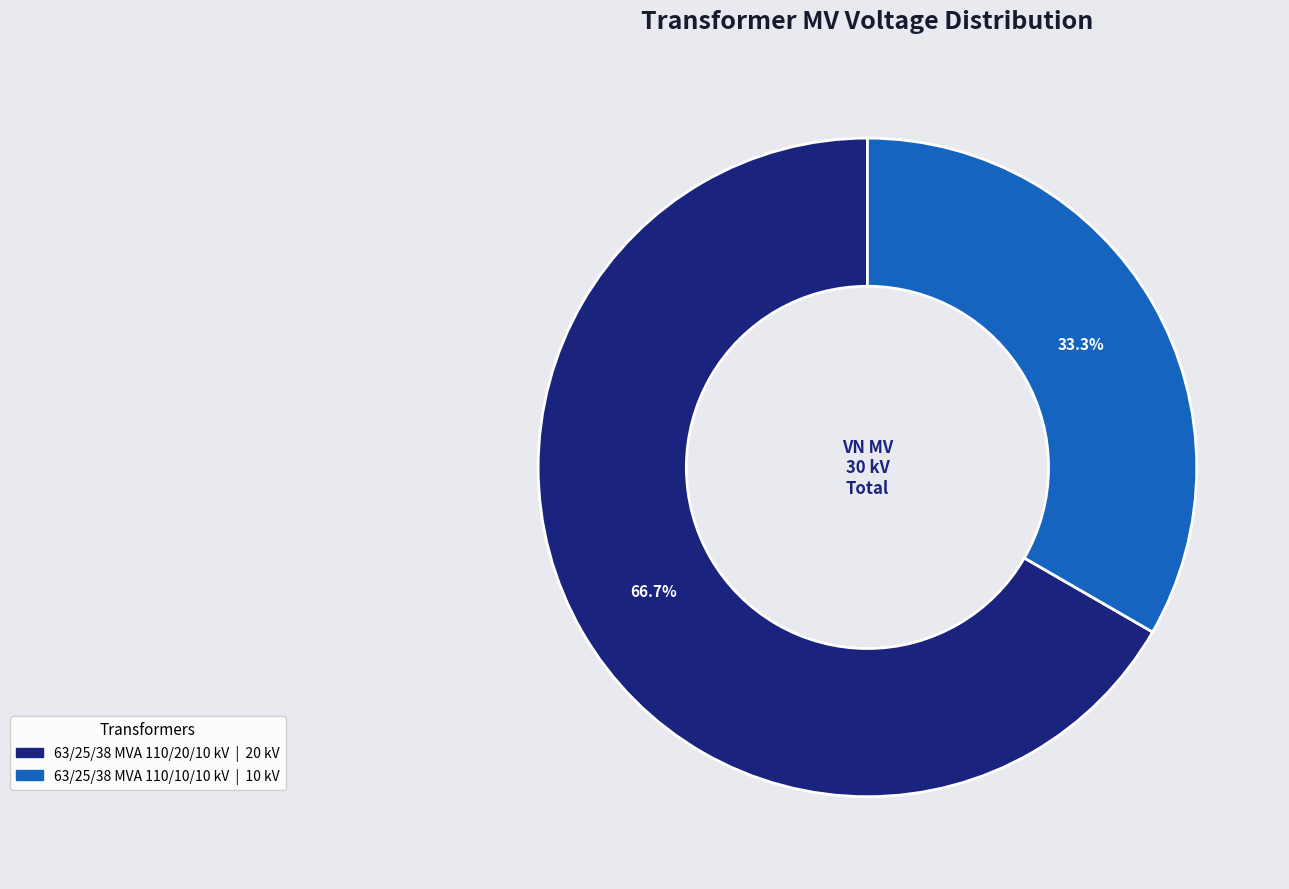

What portion of the pie excludes 63/25/38 MVA 110/20/10 kV?

33.3%